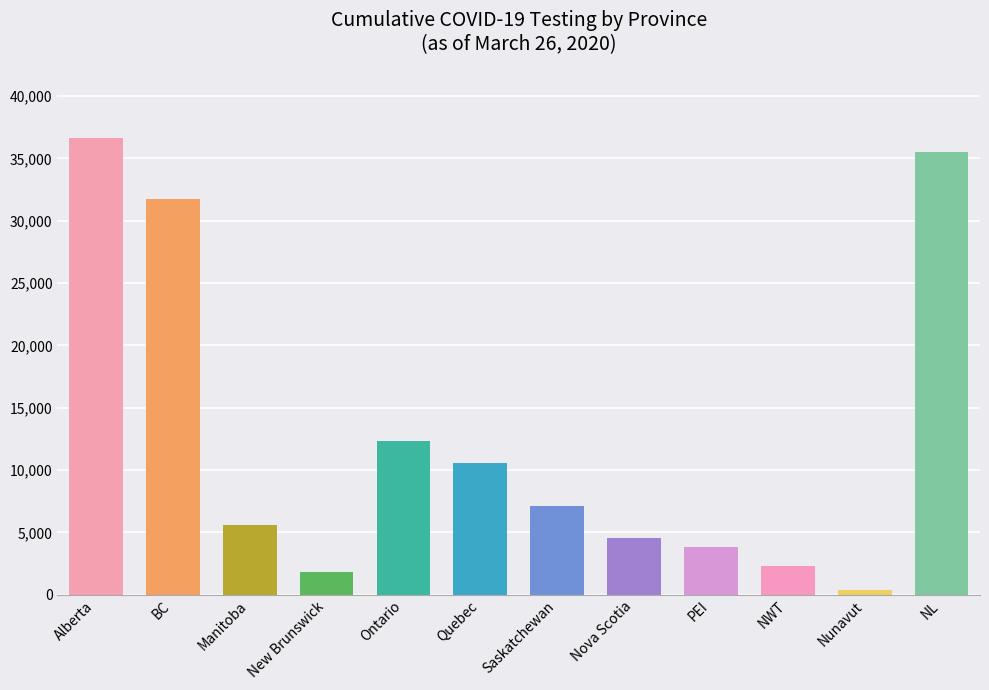

What is the label of the 1st bar from the right?

NL